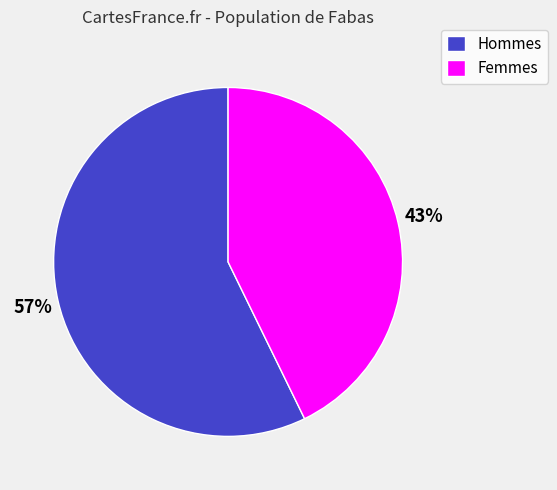

True or false: Hommes accounts for 57% of the total.

True